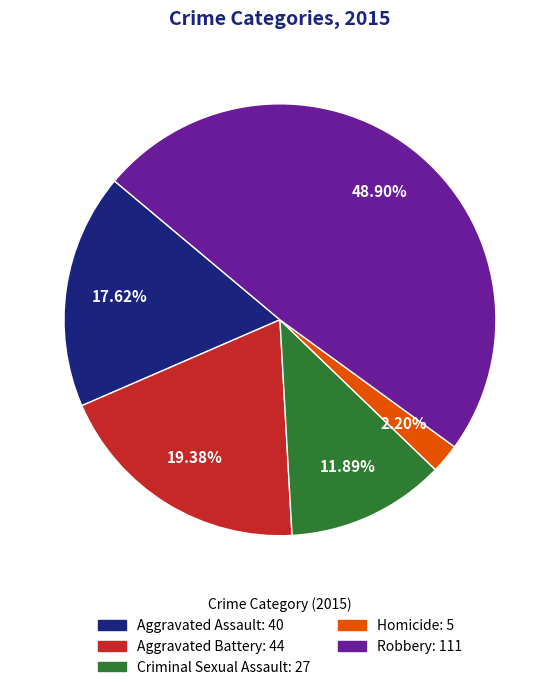

True or false: Aggravated Battery accounts for 19% of the total.

True